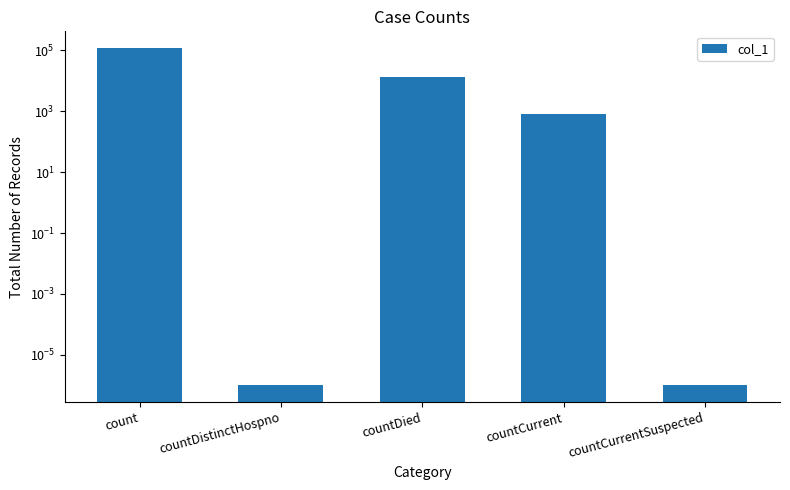

Count the number of values greater than 836.

2